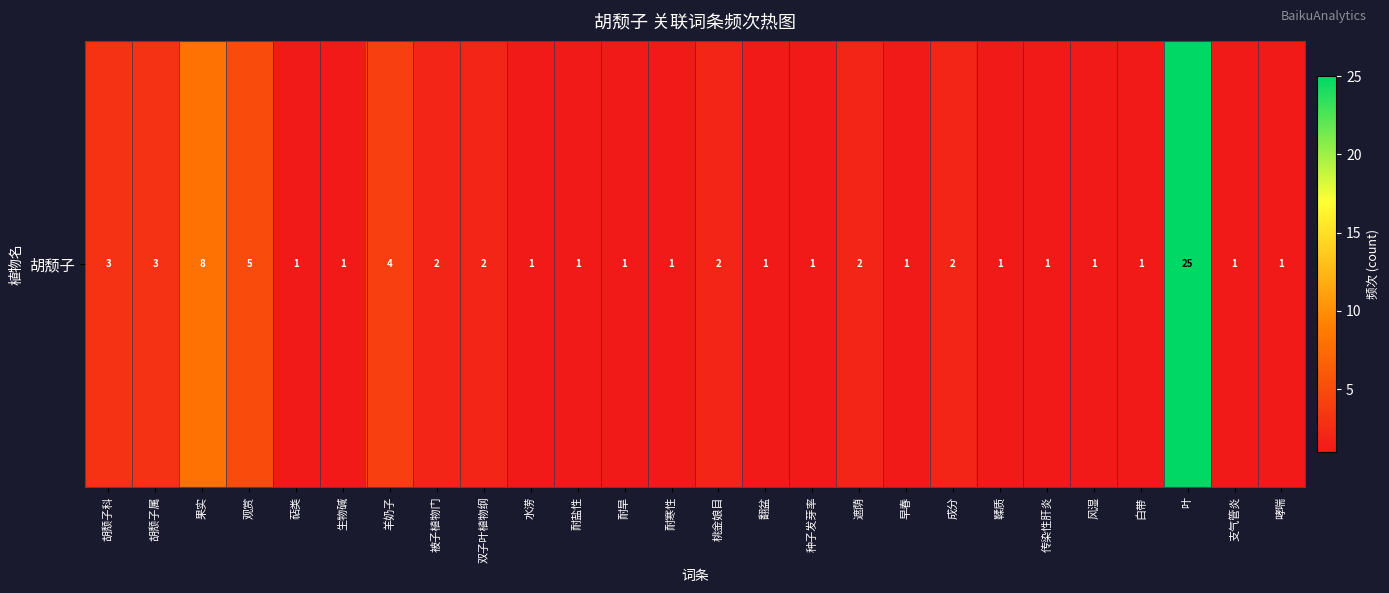

The chart shows a value of 0 at 耐旱. True or false?

False